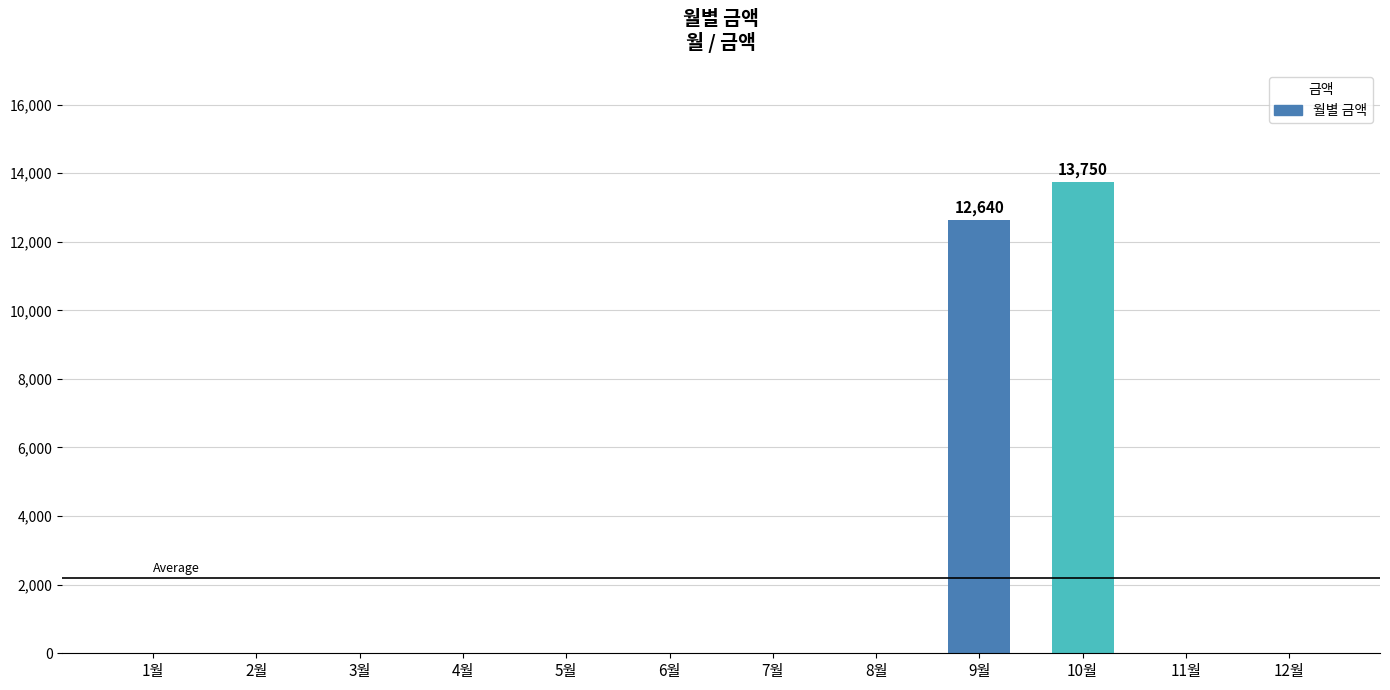

What is the sum of all values?

26390